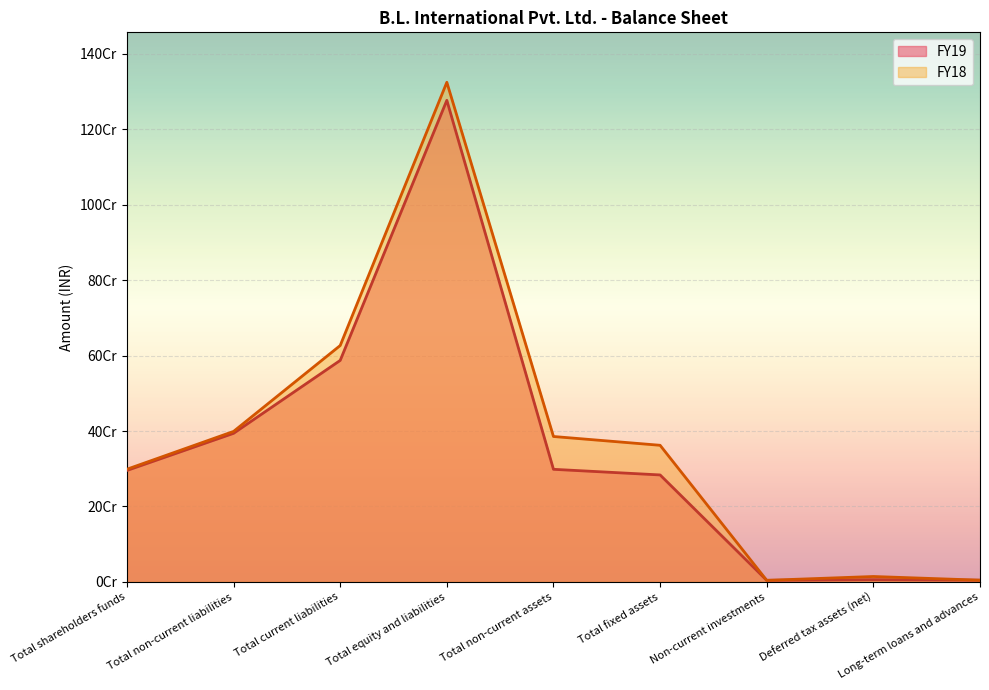

At which category does the chart reach its peak across all series?

Total equity and liabilities